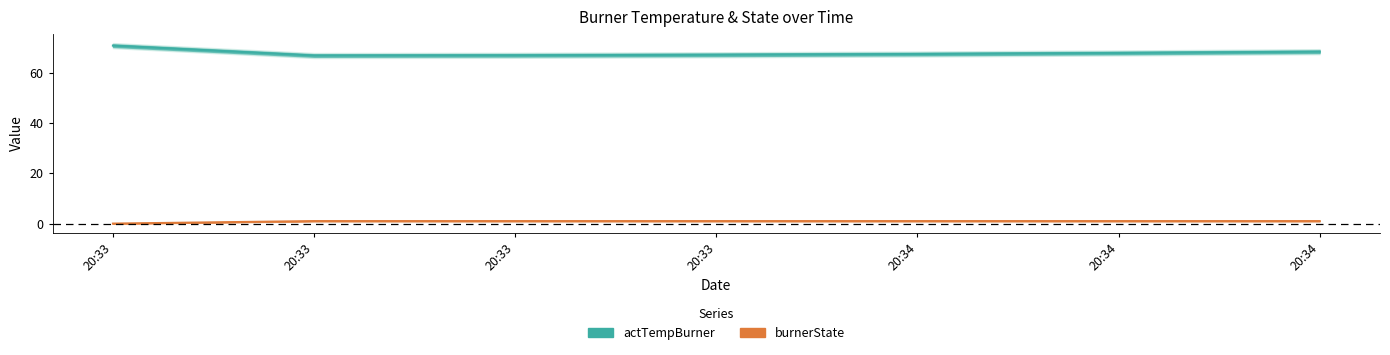

The burnerState series shows 1.0 at 20:34. True or false?

True